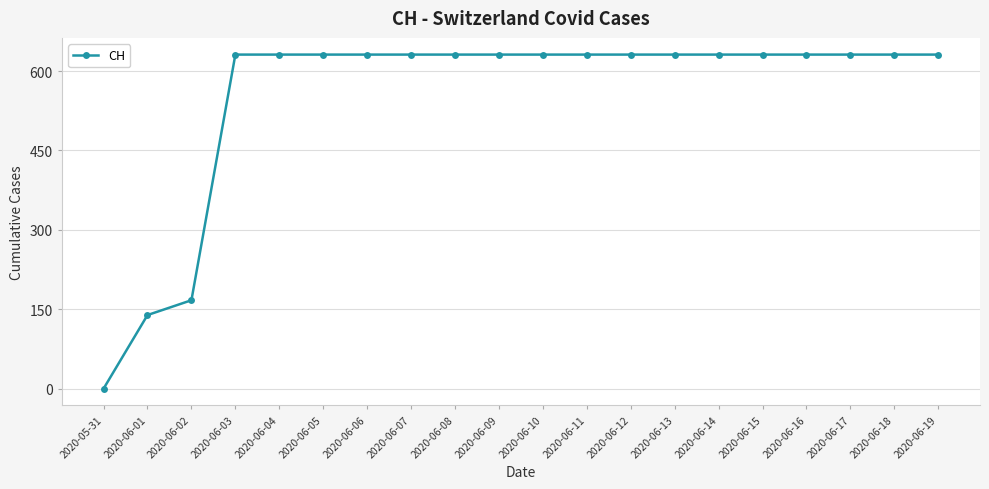

Reading right to left, list all the values displayed in this chart.

631	631	631	631	631	631	631	631	631	631	631	631	631	631	631	631	631	167	139	0